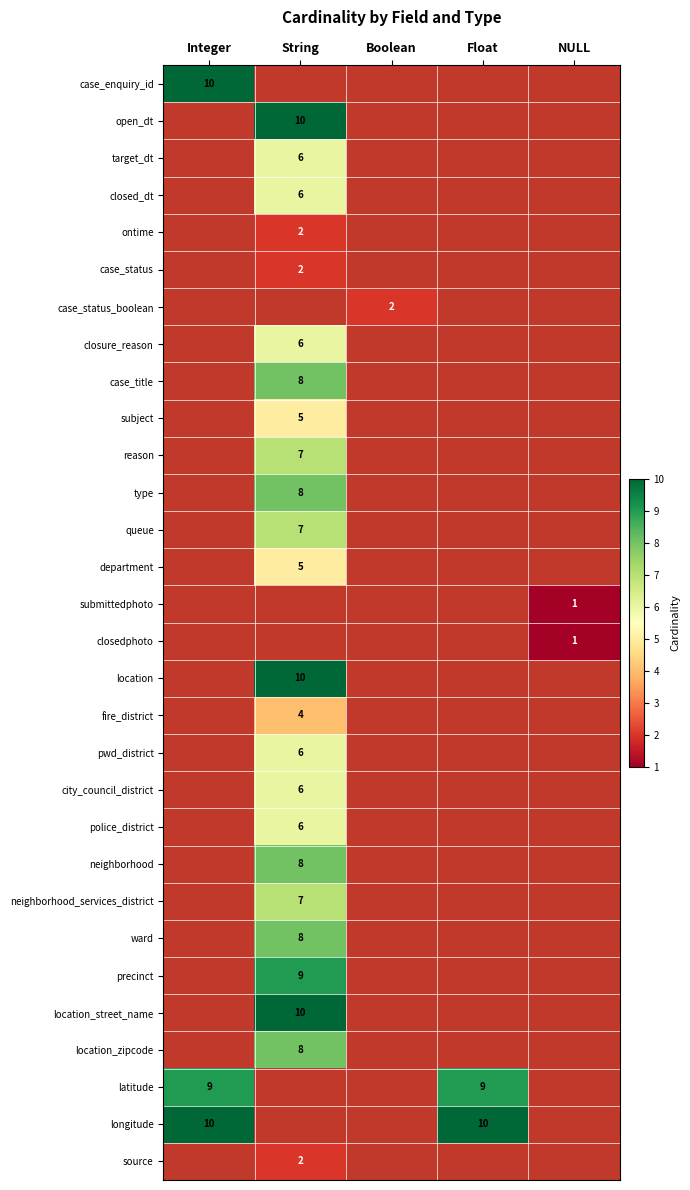

How many categories are shown in the chart?

5